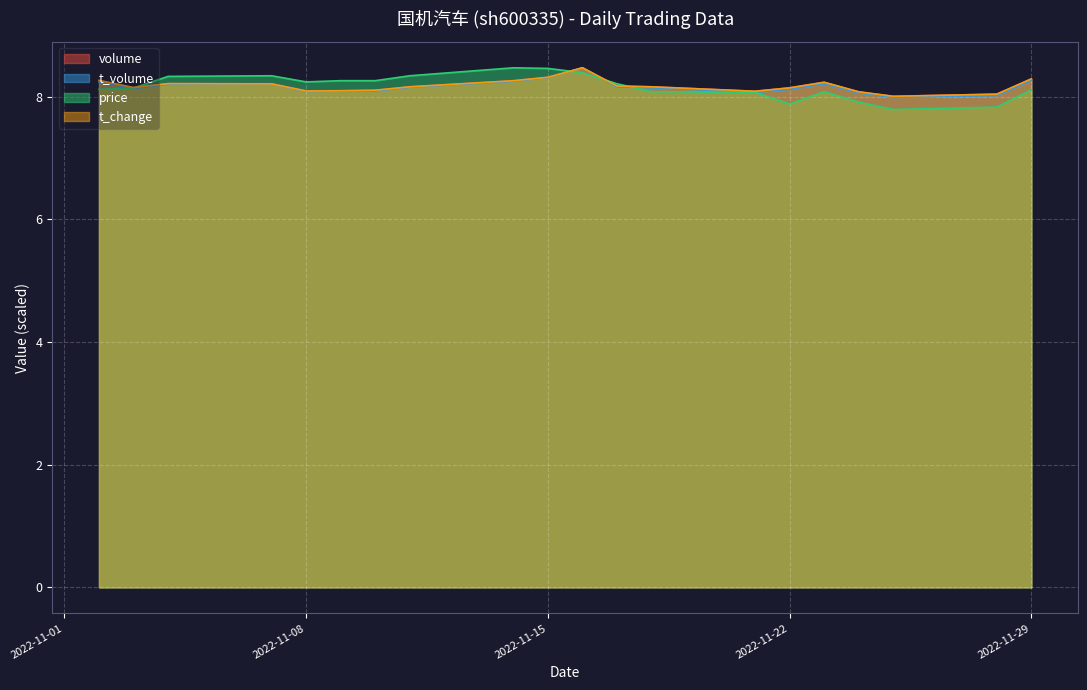

How many intersections are there between t_change and price?

4